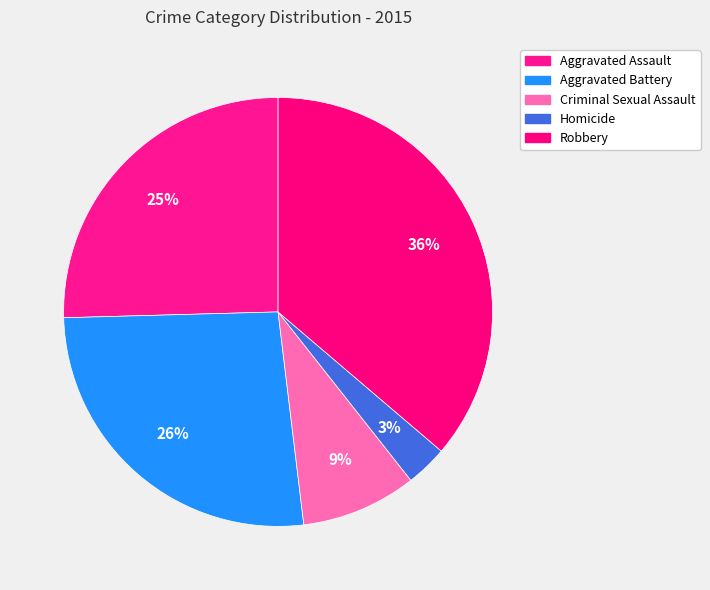

Between Homicide and Criminal Sexual Assault, which is larger?

Criminal Sexual Assault